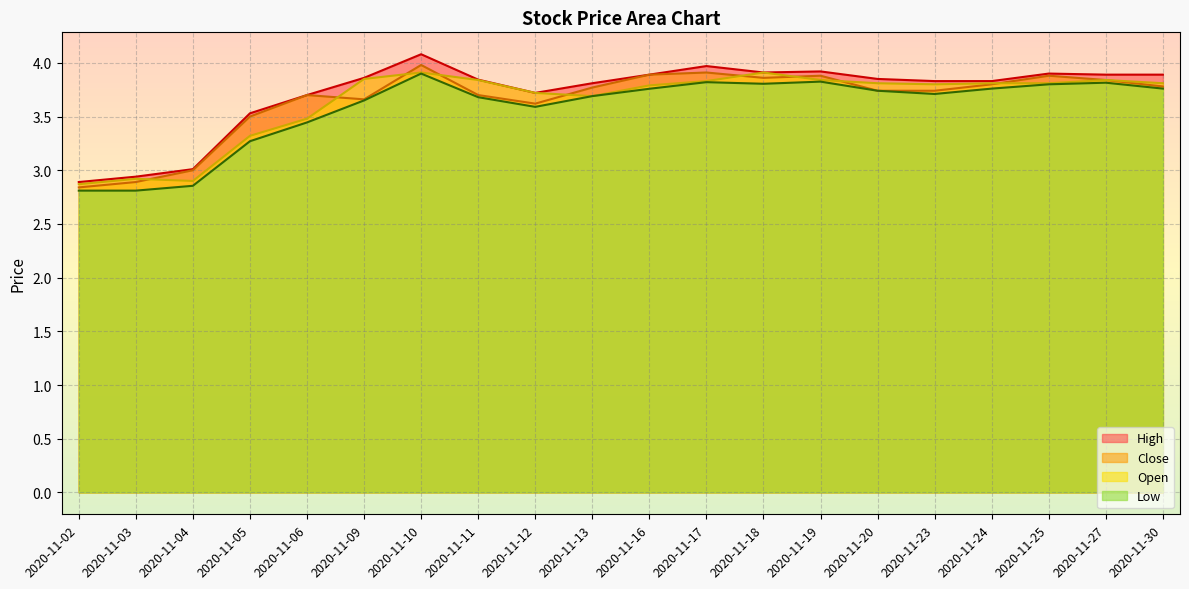

Which series changed the most between 2020-11-17 and 2020-11-20?

Close